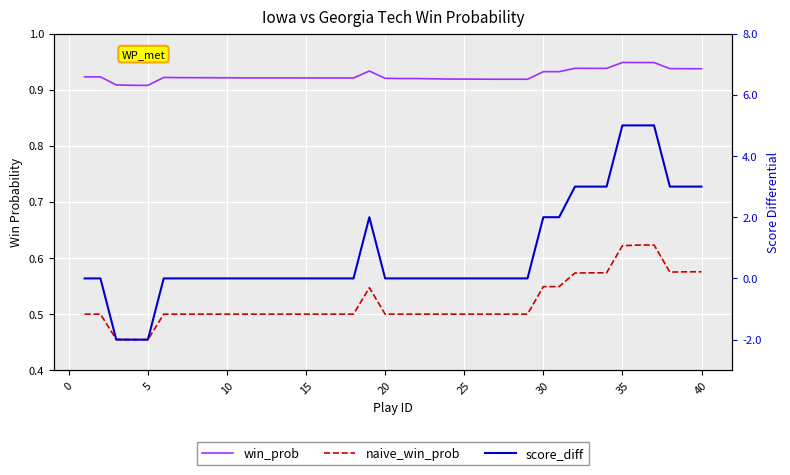

What is the difference between the second highest and second lowest values in the score_diff series?

7.0